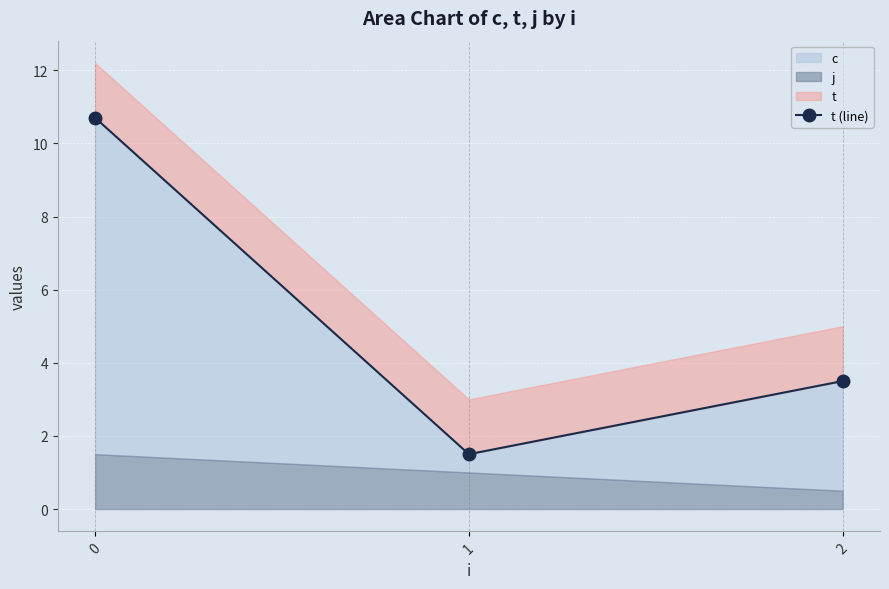

What is the value of the 1st point from the left?

10.7